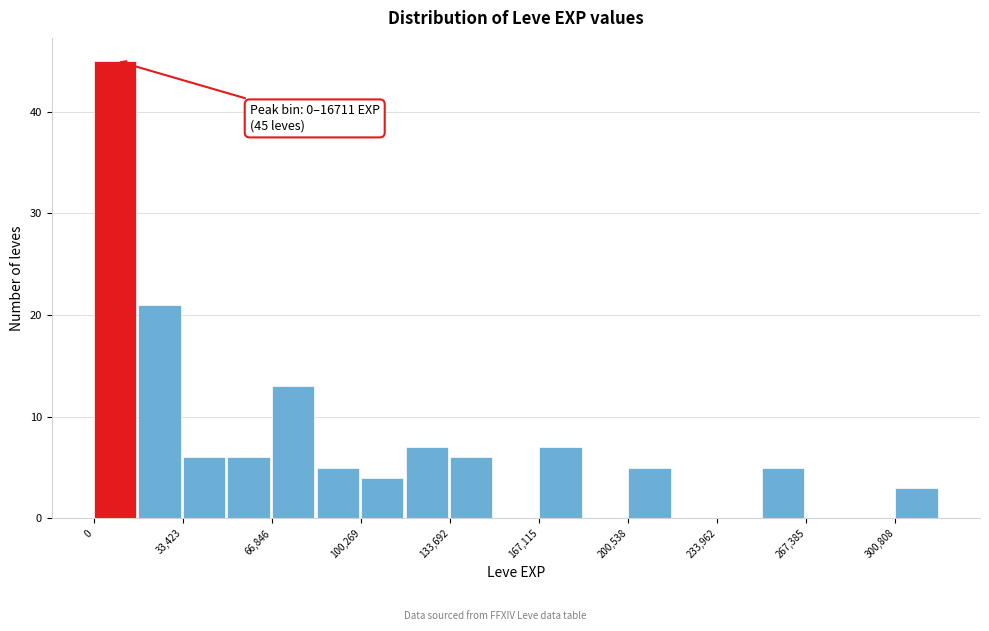

Read against the x-axis, roughly where is the centre of the tallest bar?

10000